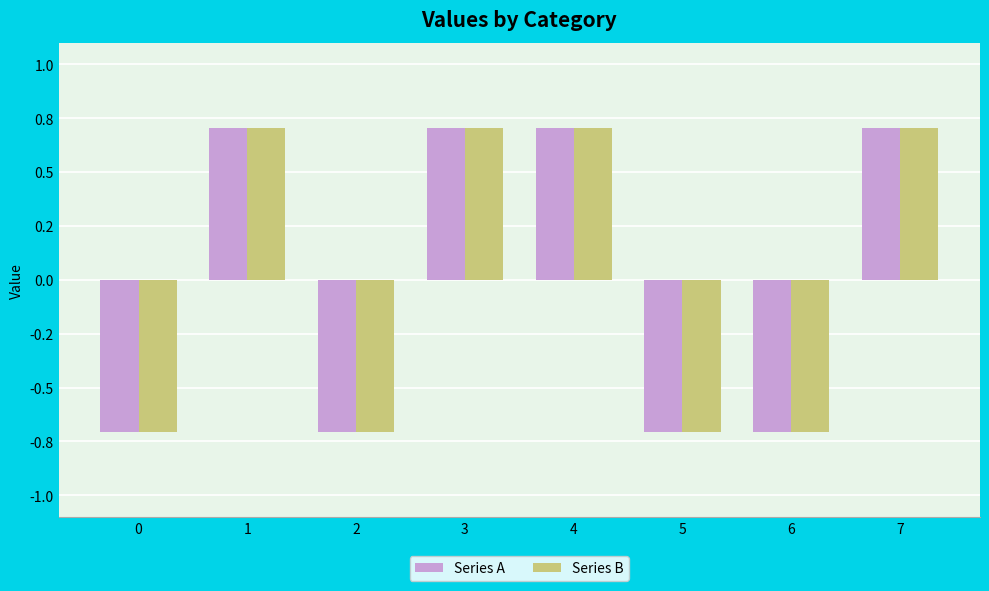

Does the chart contain any negative values?

Yes